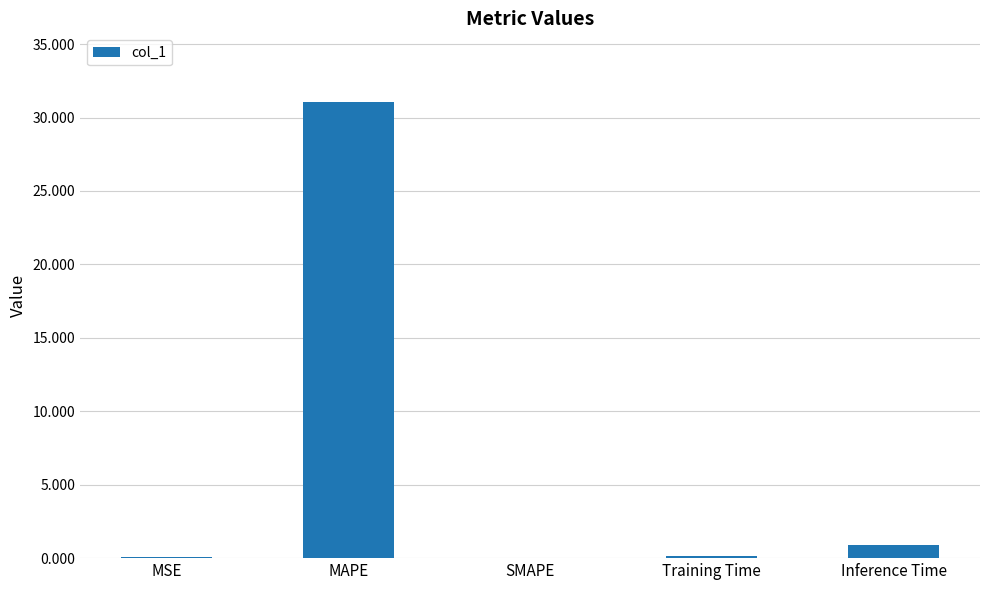

The chart shows a value of 0.0 at SMAPE. True or false?

True